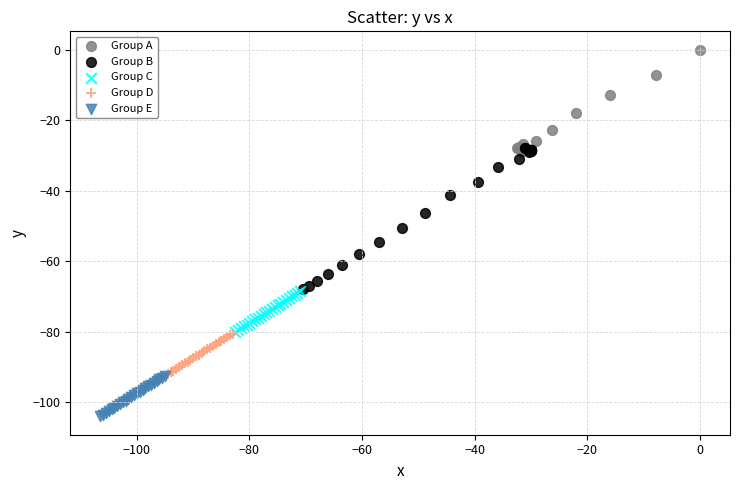

Which series contains the lowest Y value?

Group E